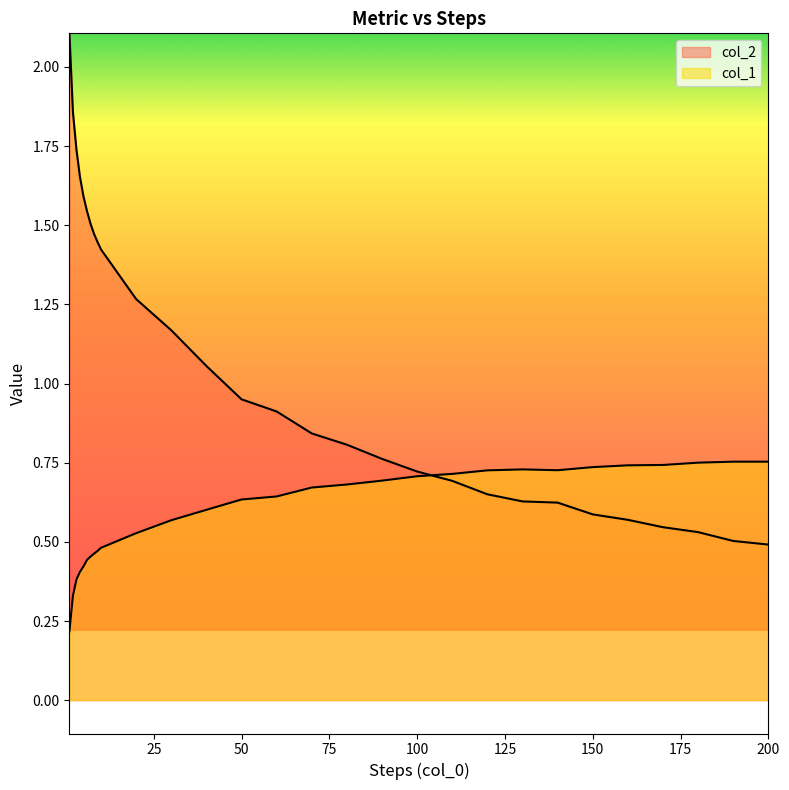

The col_1 series shows 0.3 at 10. True or false?

False